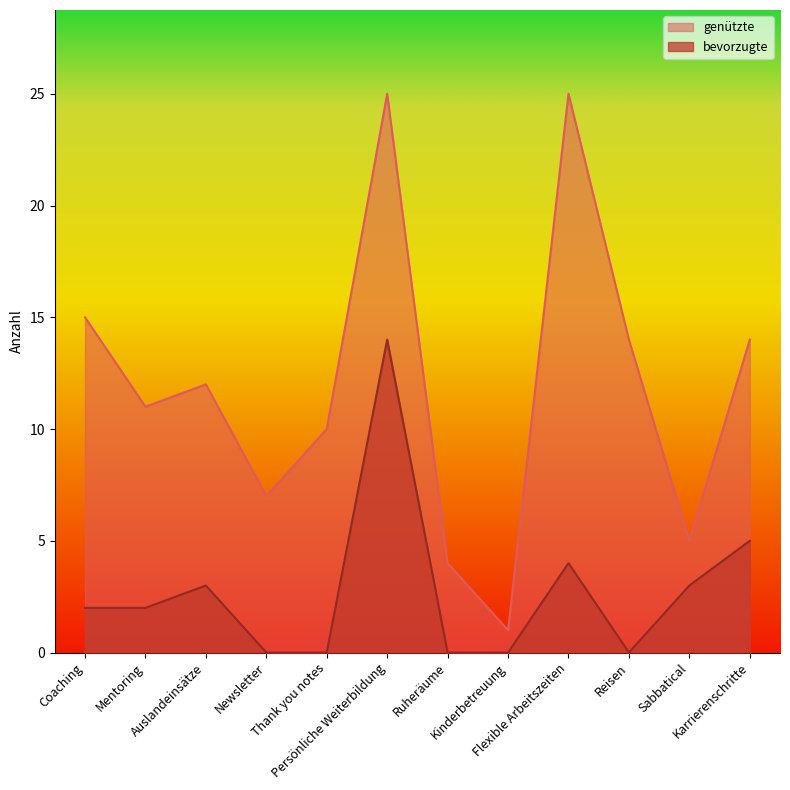

What position from the right is Coaching?

12